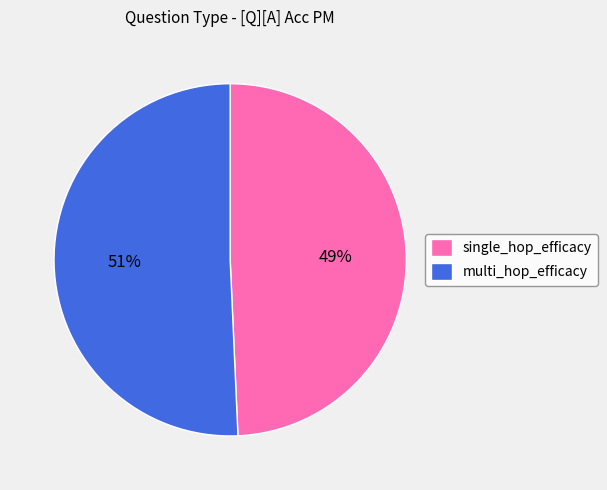

True or false: multi_hop_efficacy accounts for 51% of the total.

True